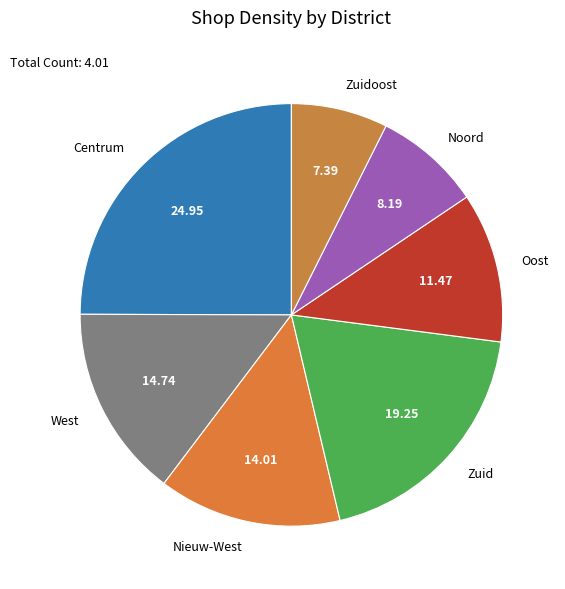

How many slices are in this pie chart?

7